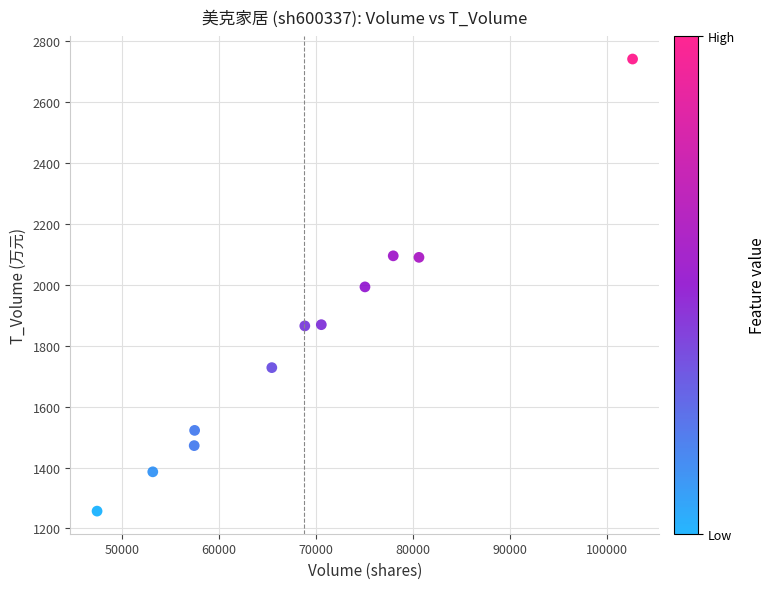

What is the average X value?

68777